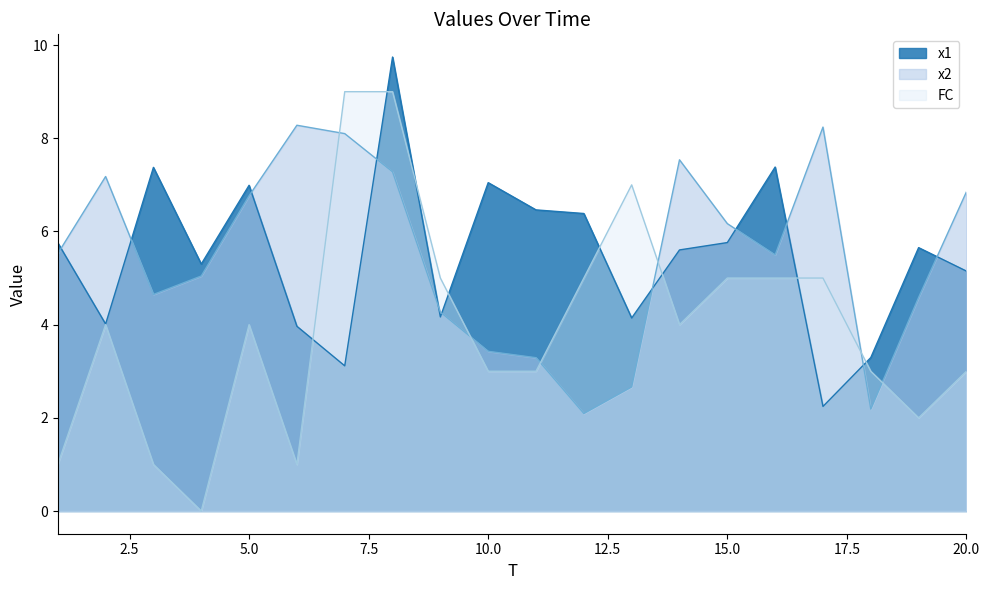

Reading right to left, extract all data points from this chart.

x1: 20=5.1	19=5.7	18=3.3	17=2.2	16=7.4	15=5.8	14=5.6	13=4.1	12=6.4	11=6.5	10=7.0	9=4.2	8=9.7	7=3.1	6=4.0	5=7.0	4=5.3	3=7.4	2=4.0	1=5.8
x2: 20=6.9	19=4.6	18=2.2	17=8.2	16=5.5	15=6.2	14=7.5	13=2.7	12=2.1	11=3.3	10=3.4	9=4.3	8=7.3	7=8.1	6=8.3	5=6.8	4=5.0	3=4.6	2=7.2	1=5.5
FC: 20=3.0	19=2.0	18=3.0	17=5.0	16=5.0	15=5.0	14=4.0	13=7.0	12=5.0	11=3.0	10=3.0	9=5.0	8=9.0	7=9.0	6=1.0	5=4.0	4=0.0	3=1.0	2=4.0	1=1.0